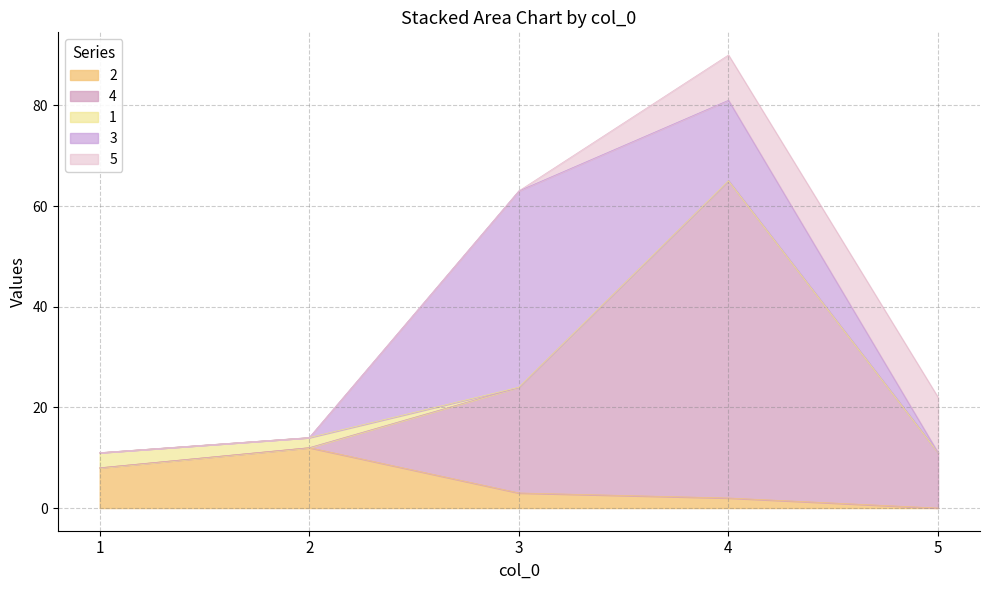

Is it true that 5 equals -6 at 3?

False